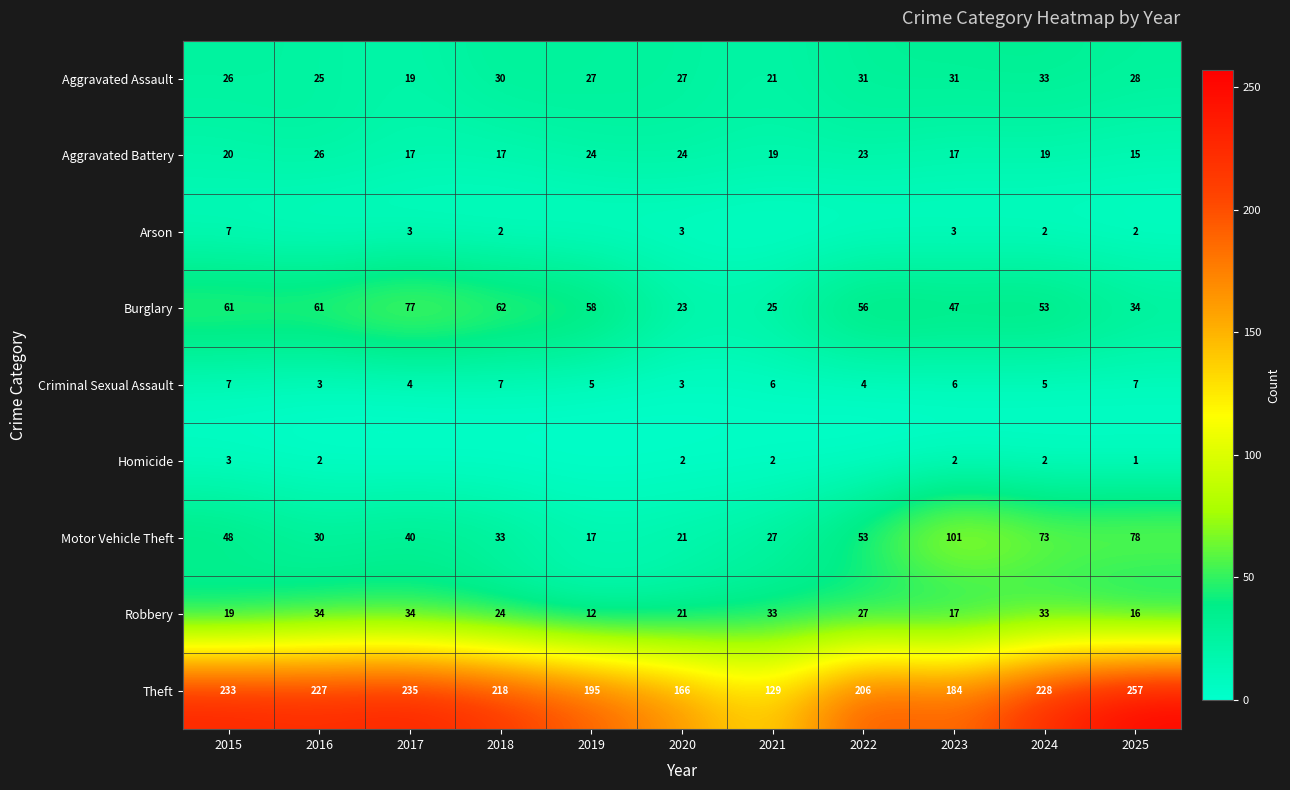

At which label does Robbery reach its minimum?

2019